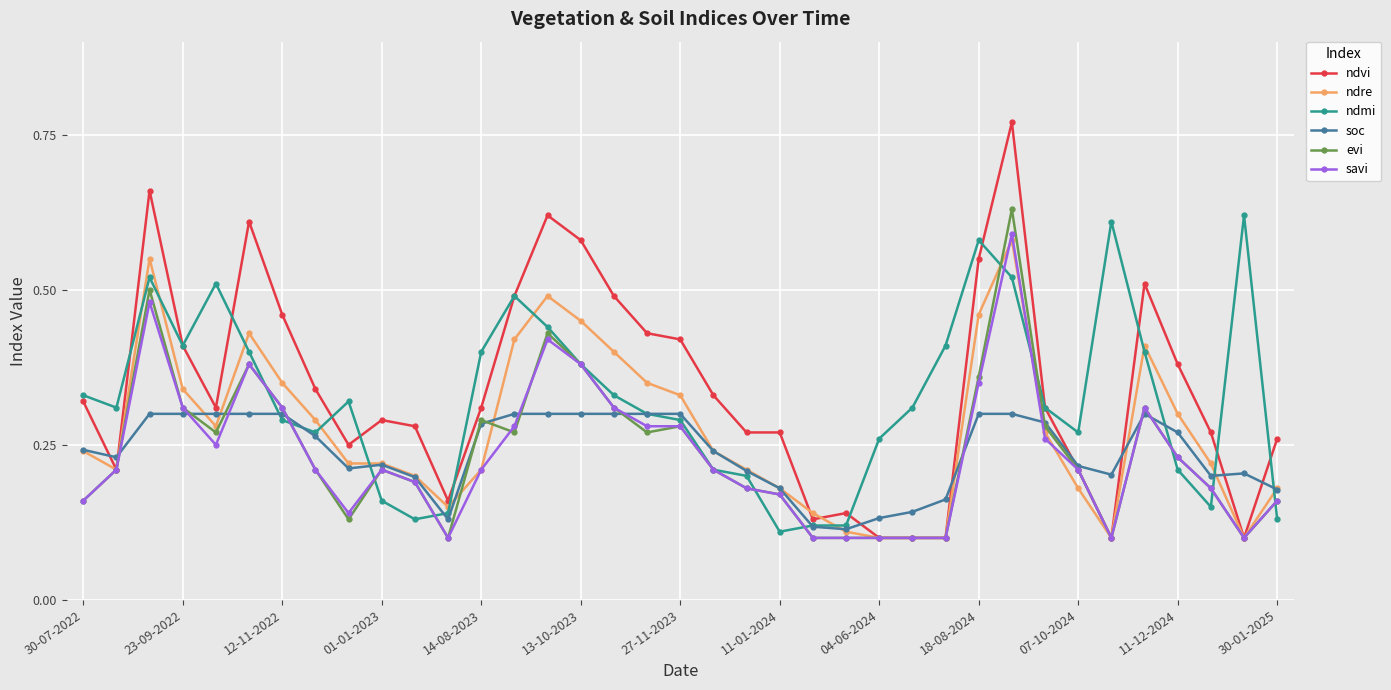

At how many categories does at least one series exceed 0?

37